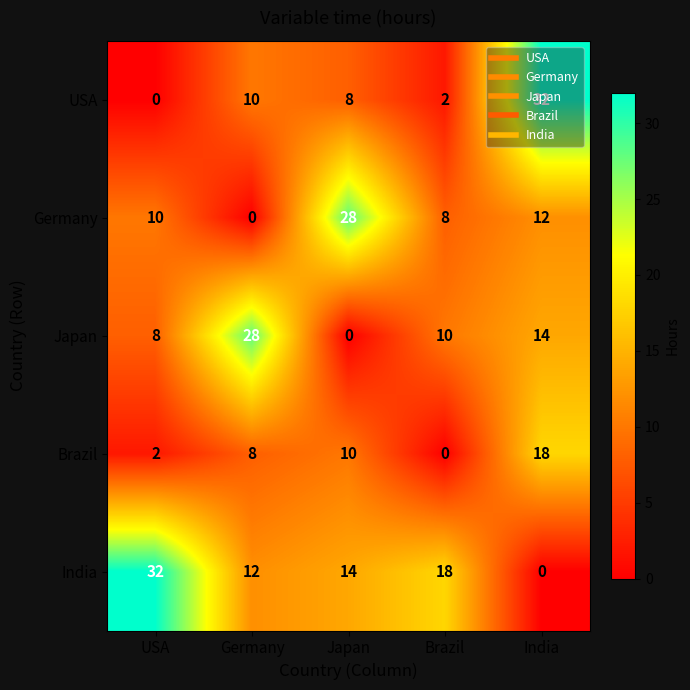

Rank the categories by Japan value from lowest to highest.

Japan, USA, Brazil, India, Germany